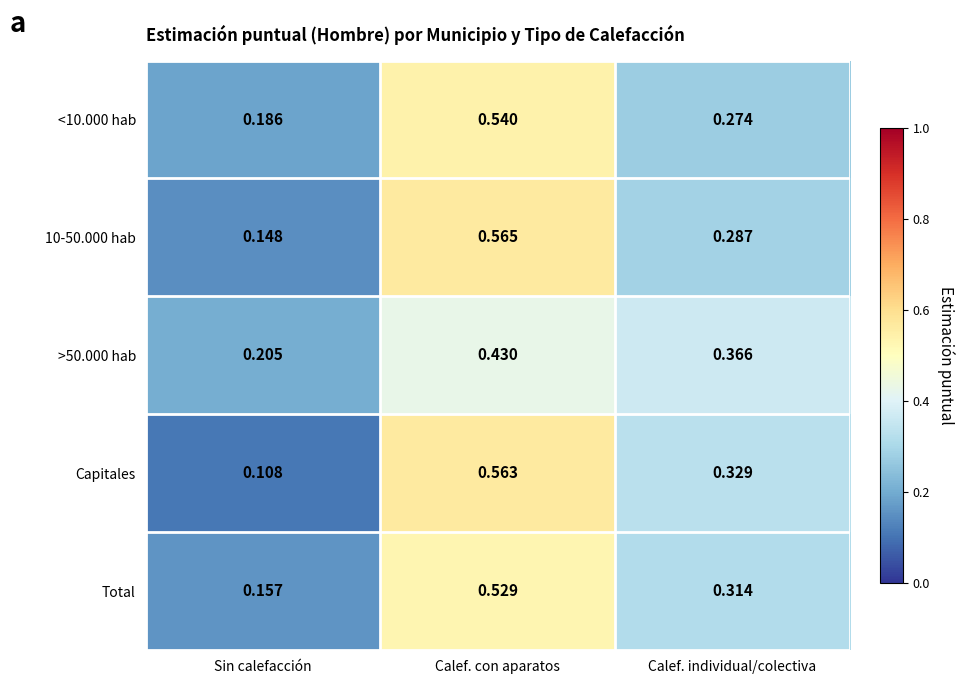

Rank the series at Sin calefacción from lowest to highest value.

Capitales, 10-50.000 hab, Total, <10.000 hab, >50.000 hab